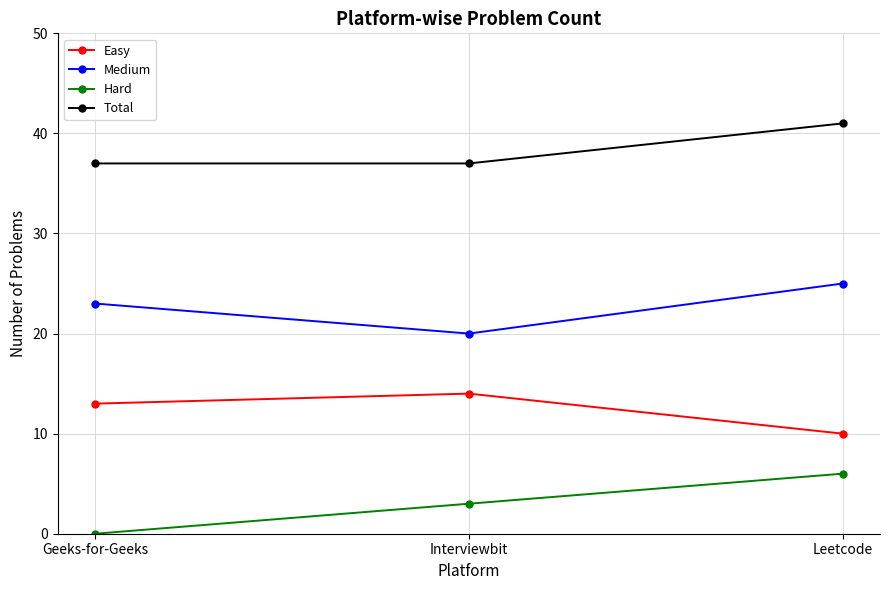

What is the label of the 2nd point from the left?

Interviewbit